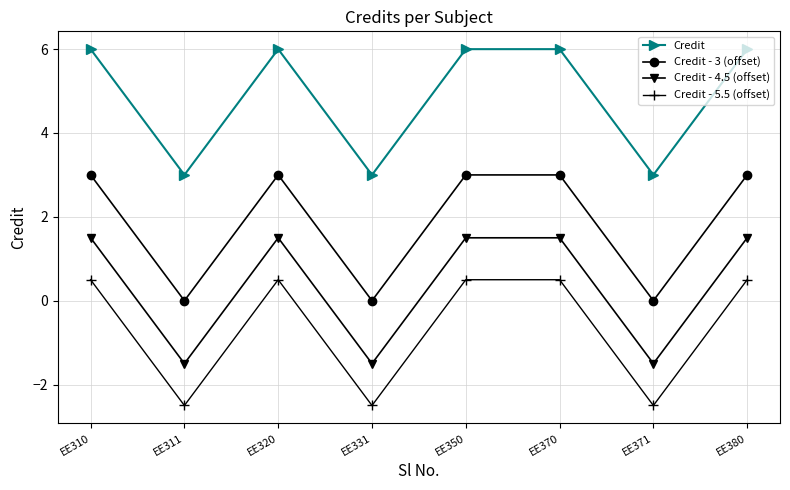

What is the greatest value displayed?

6.0